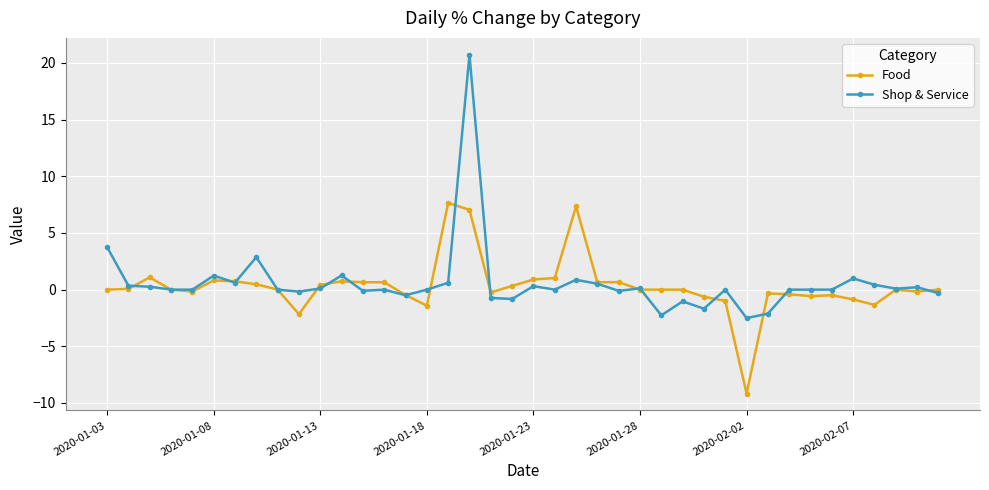

Which series has the largest total across all categories?

Shop & Service